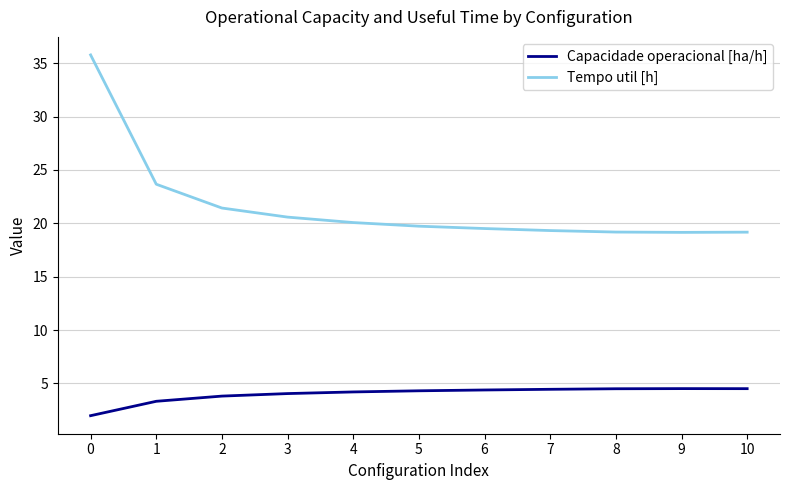

Rank the series by their average value, from highest to lowest.

Tempo util [h], Capacidade operacional [ha/h]